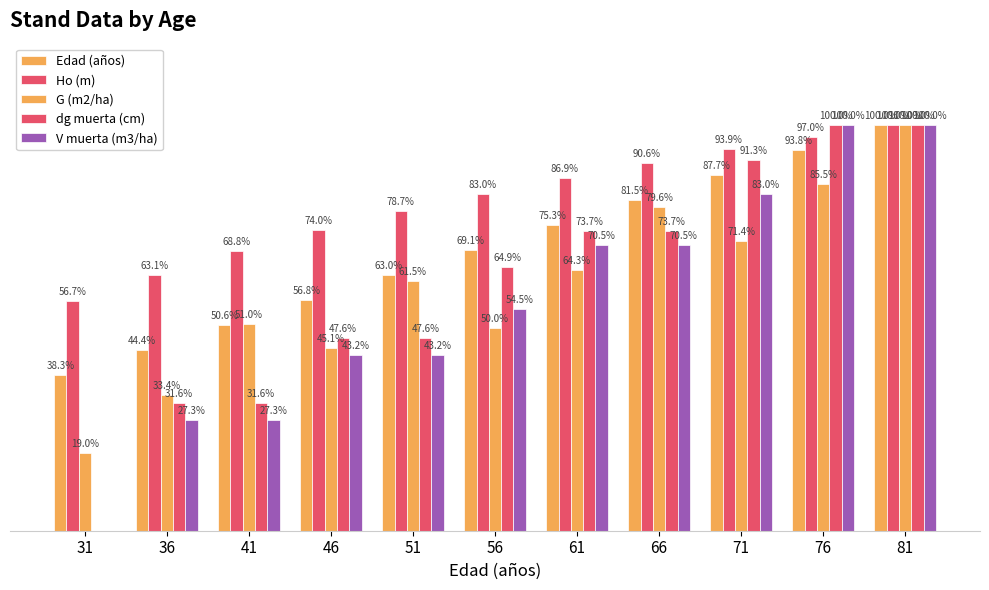

Between 51 and 71, which series saw the biggest shift?

dg muerta (cm)